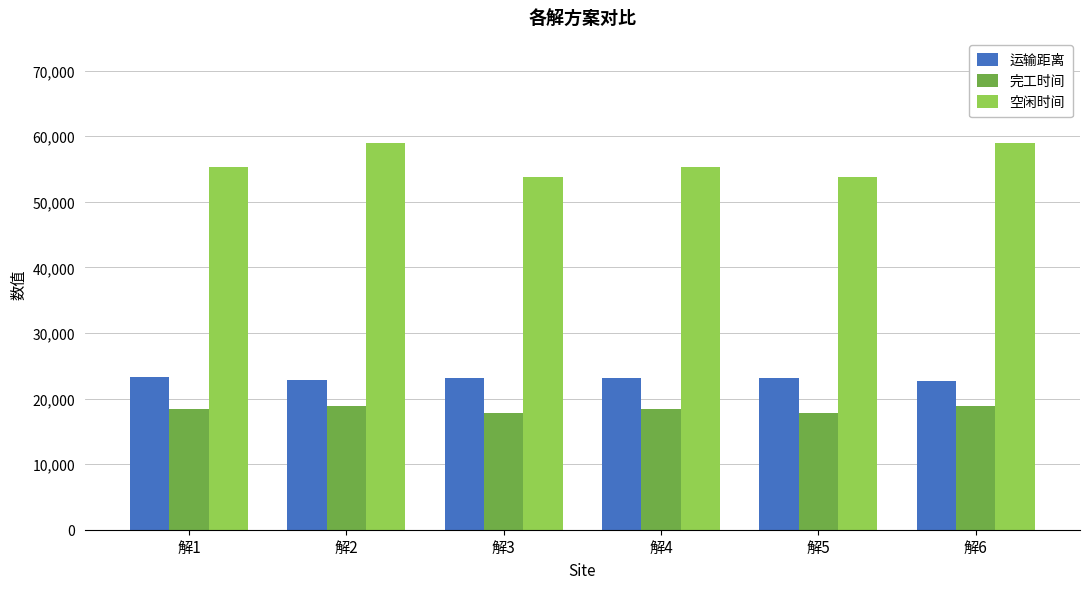

What is the minimum value shown in the chart?

17806.0